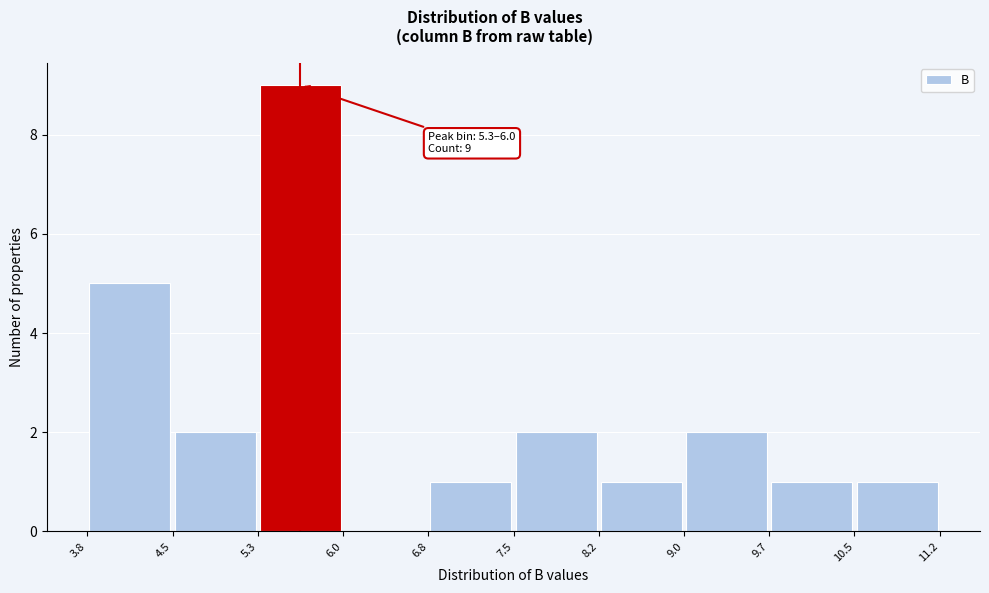

Which range on the x-axis has the tallest bar?

5.3 to 6.0